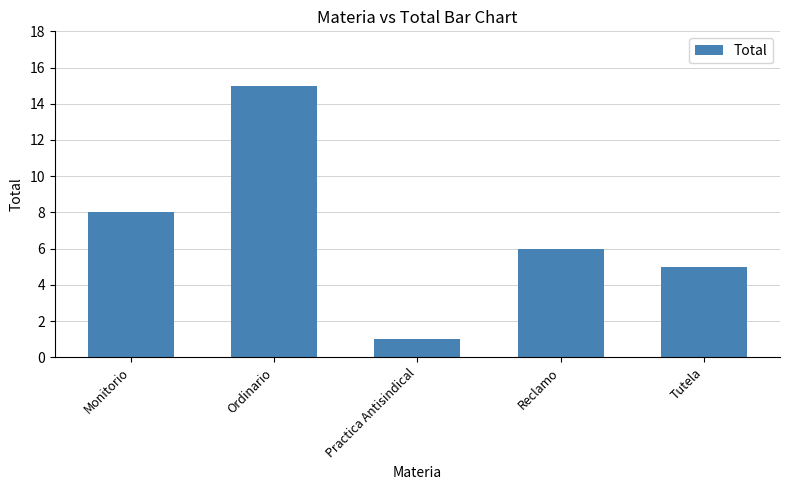

Reading left to right, extract all data points from this chart.

8	15	1	6	5